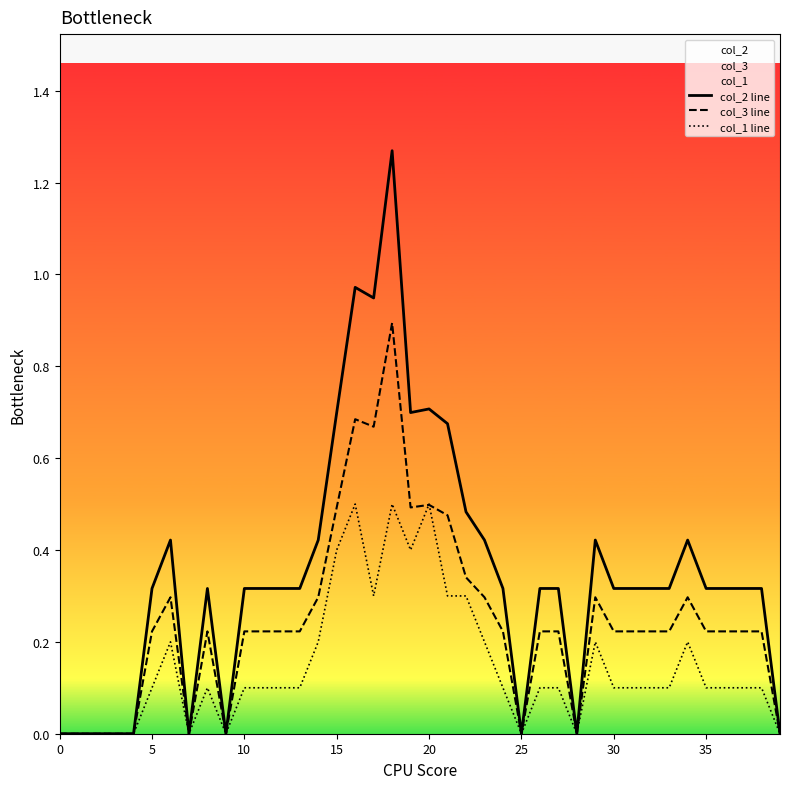

The col_3 line series shows -0.3 at 39. True or false?

False